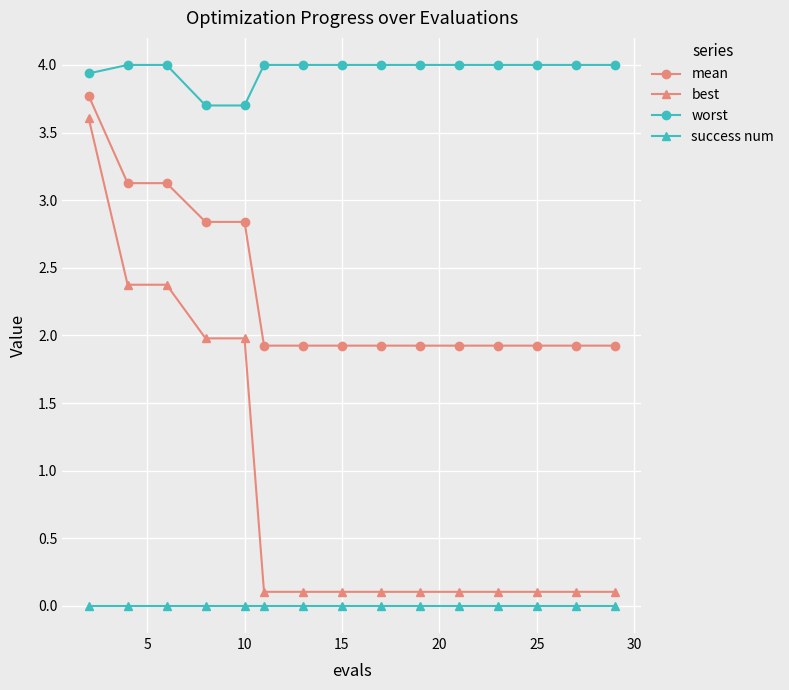

Which series has the largest range (max minus min)?

best